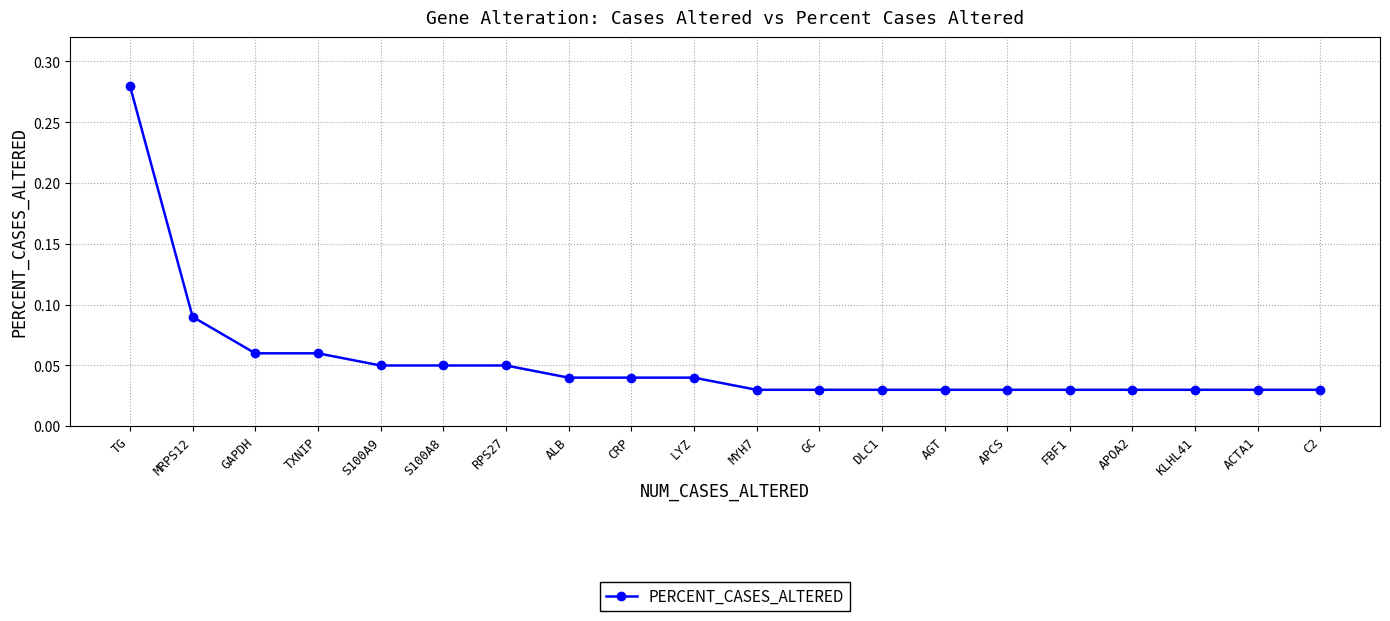

What position from the right is C2?

1